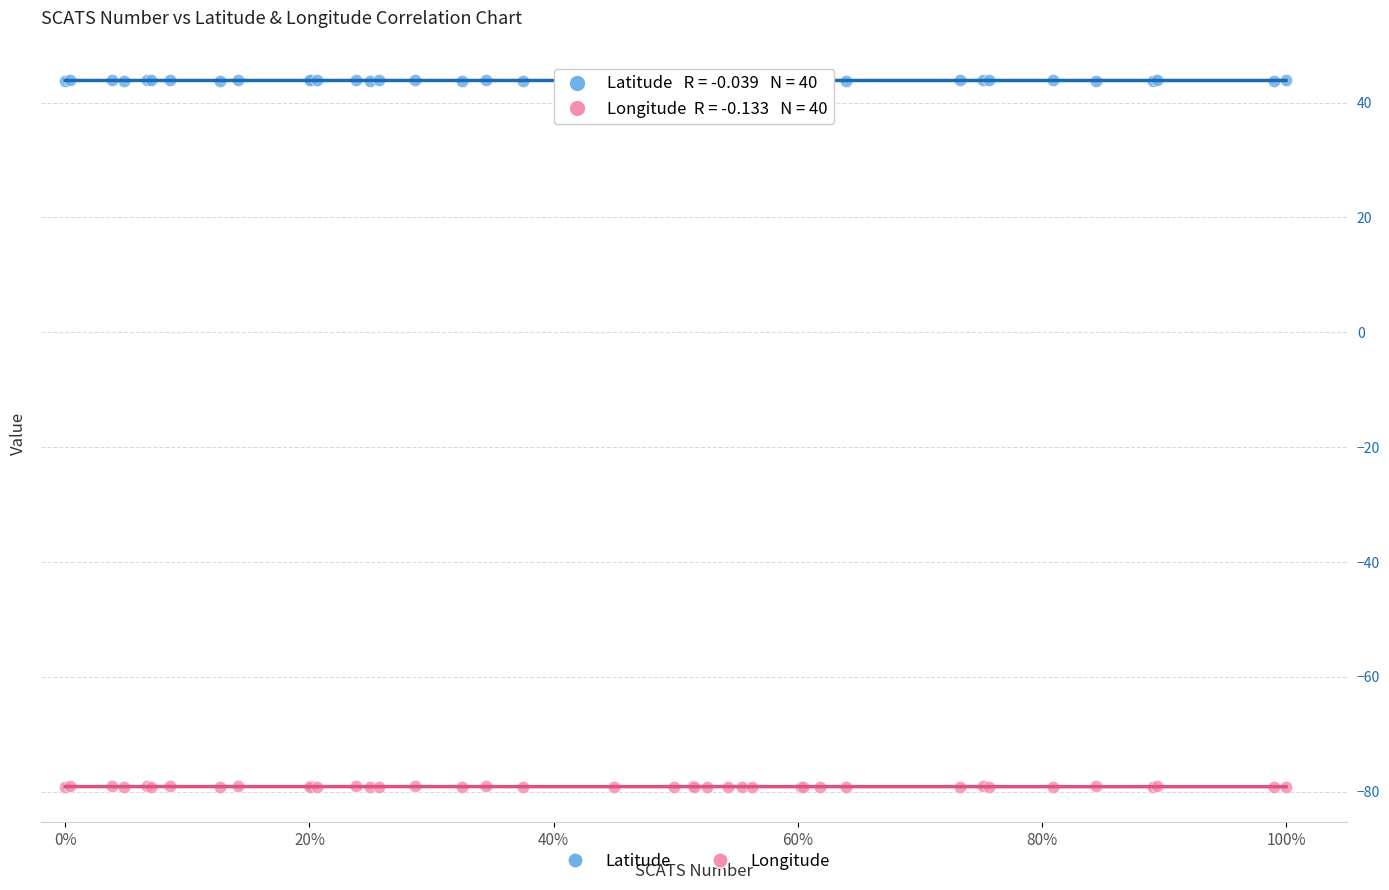

Which series contains the highest Y value?

Latitude